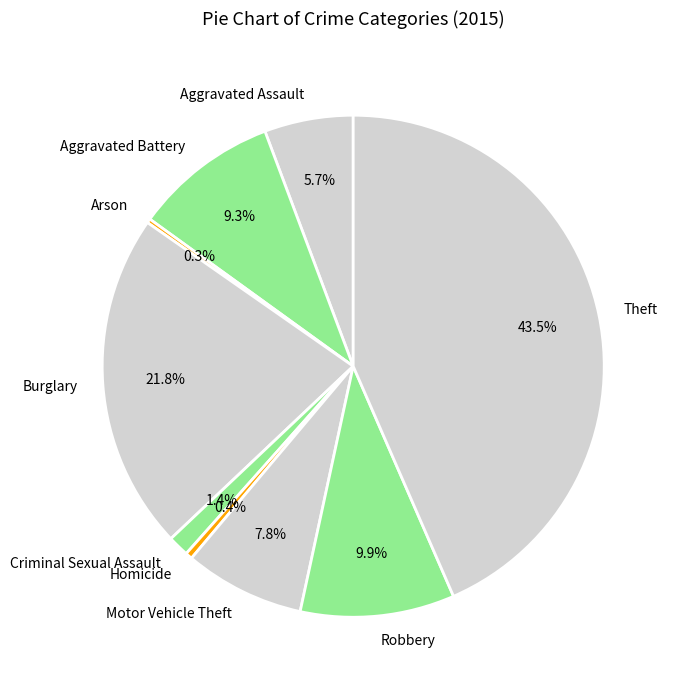

To the nearest percent, what percentage of the pie is Motor Vehicle Theft?

8%